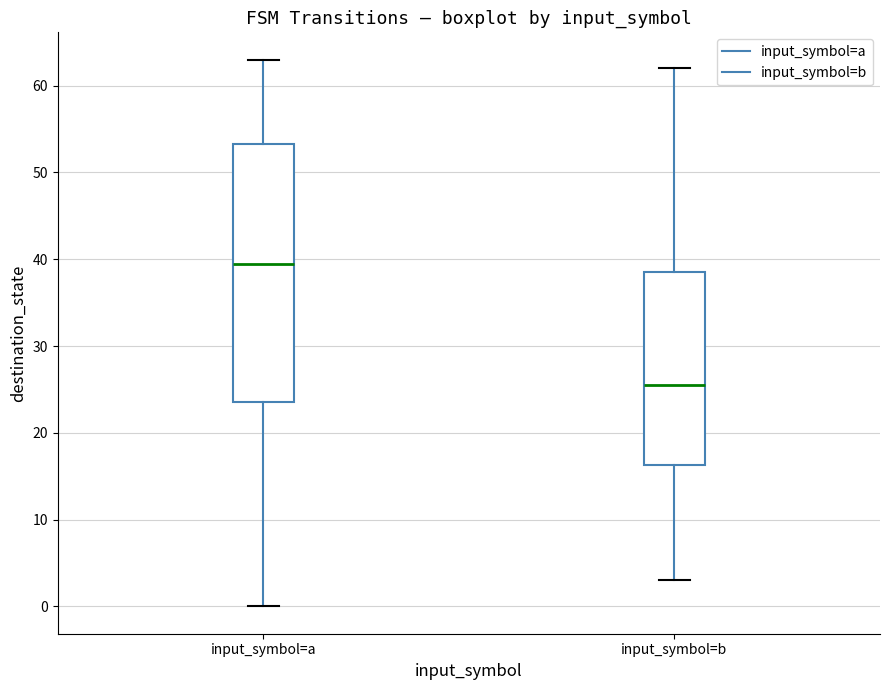

Reading left to right, read every box against the y-axis: the position of its median line, the range the box covers, and the ends of its whiskers. The values are not printed on the chart, so give them approximately, as read against the axis.

input_symbol=a: median 40, box 24 to 53, whiskers 0 to 63
input_symbol=b: median 26, box 16 to 39, whiskers 3 to 62